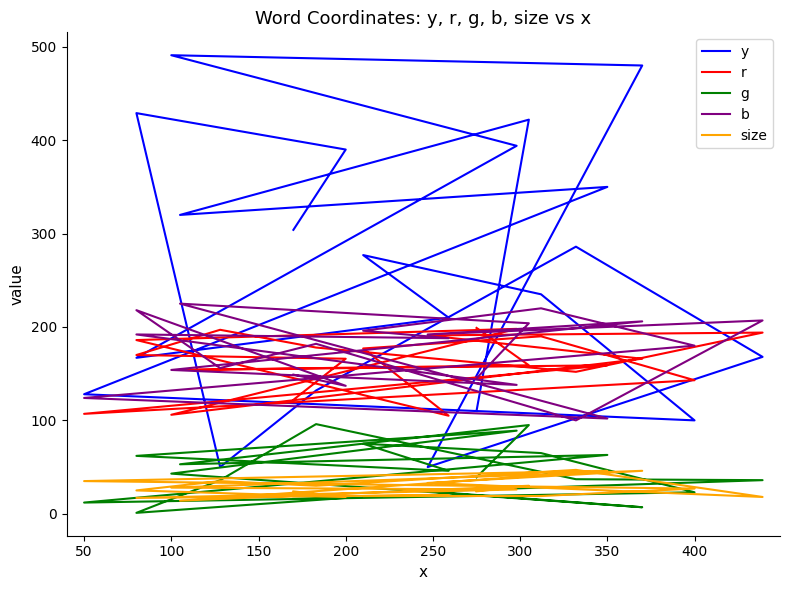

How many interior local peaks does the y series have?

6